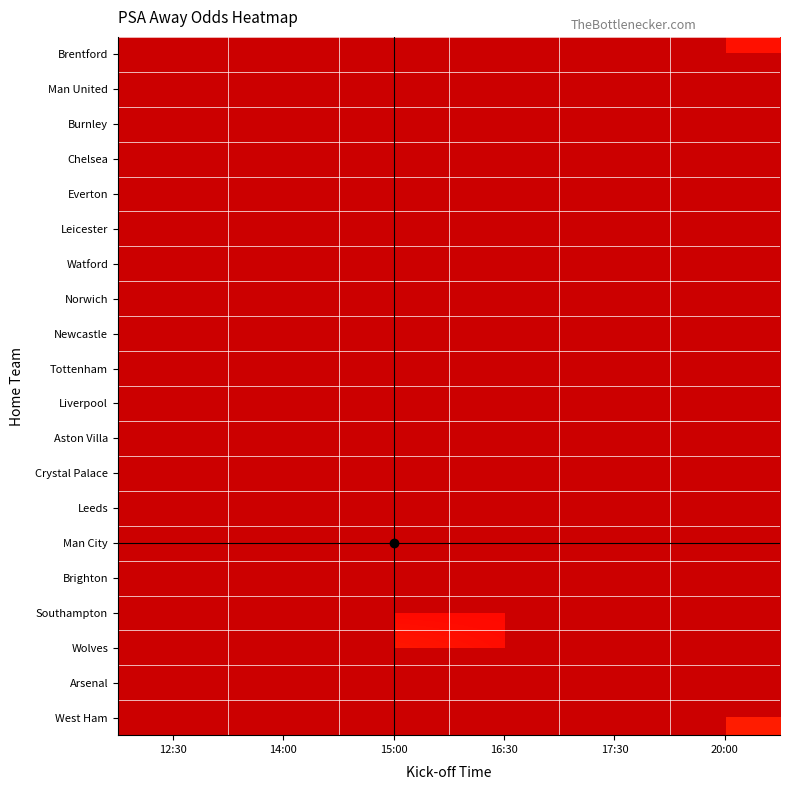

Rank the series by their maximum value, from lowest to highest.

Brentford, Man United, Burnley, Chelsea, Everton, Leicester, Watford, Norwich, Newcastle, Tottenham, Liverpool, Aston Villa, Crystal Palace, Leeds, Man City, Brighton, Southampton, Wolves, Arsenal, West Ham